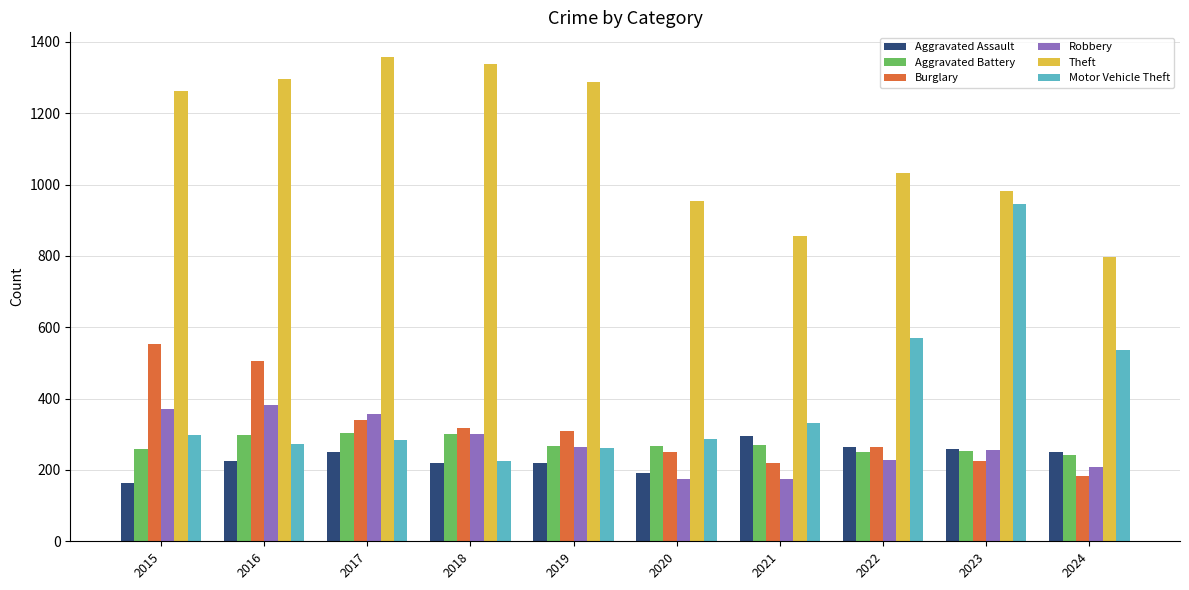

How many distinct data groups are displayed?

6